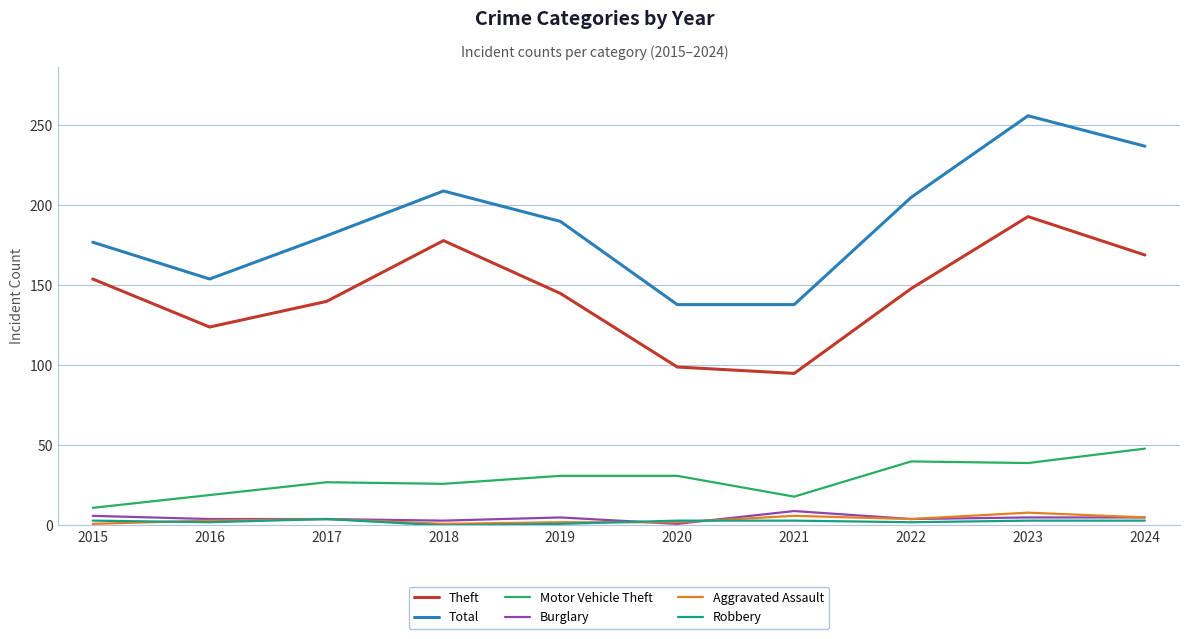

Which category has the lowest value in the Motor Vehicle Theft series?

2015